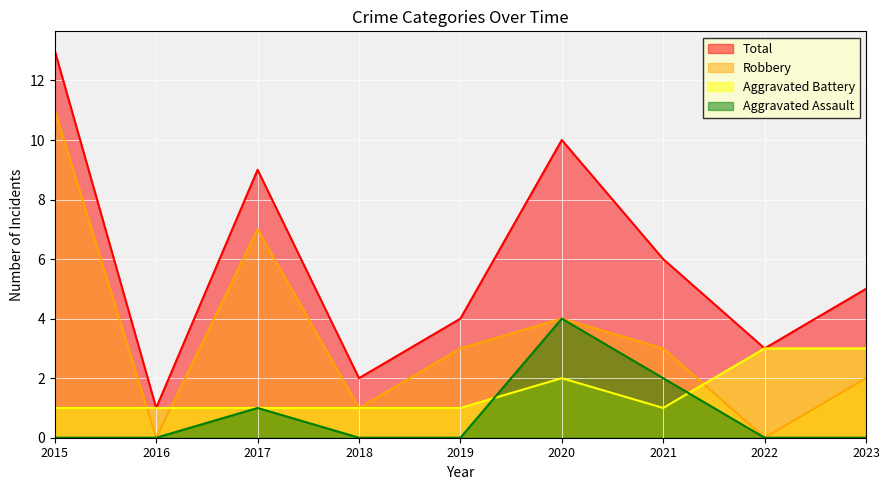

At how many categories does at least one series exceed 3?

6